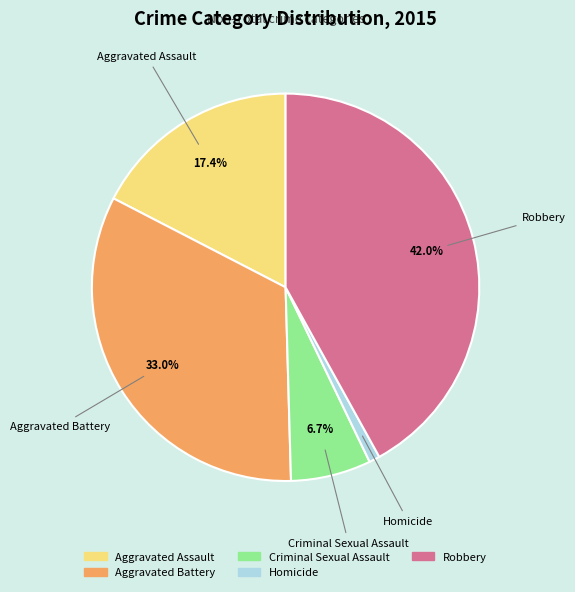

Approximately how many times larger is the value at Criminal Sexual Assault compared to Aggravated Assault?

0.4